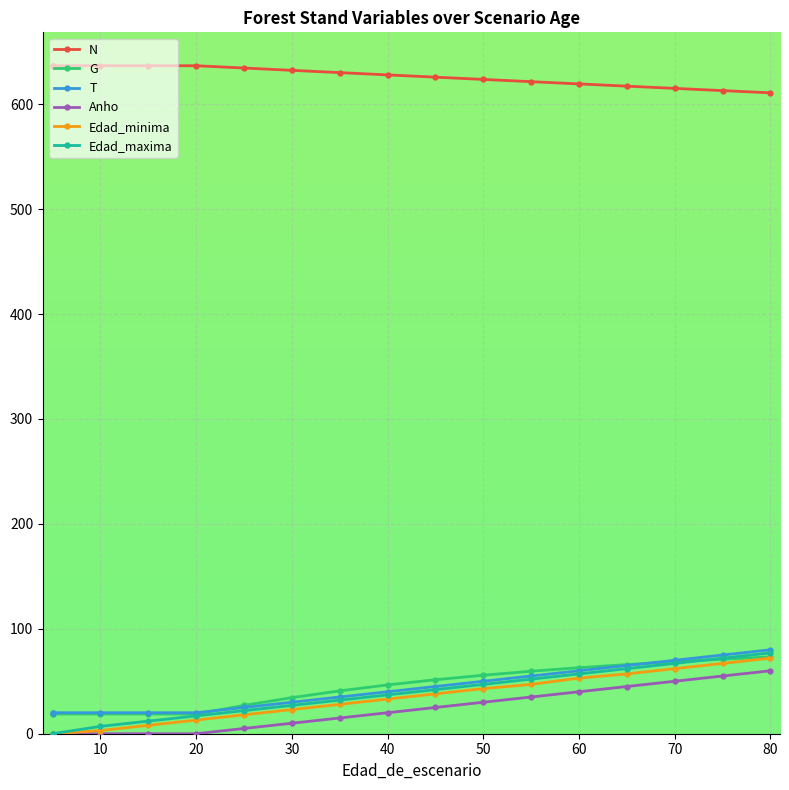

What are all the series names shown in the legend?

N, G, T, Anho, Edad_minima, Edad_maxima